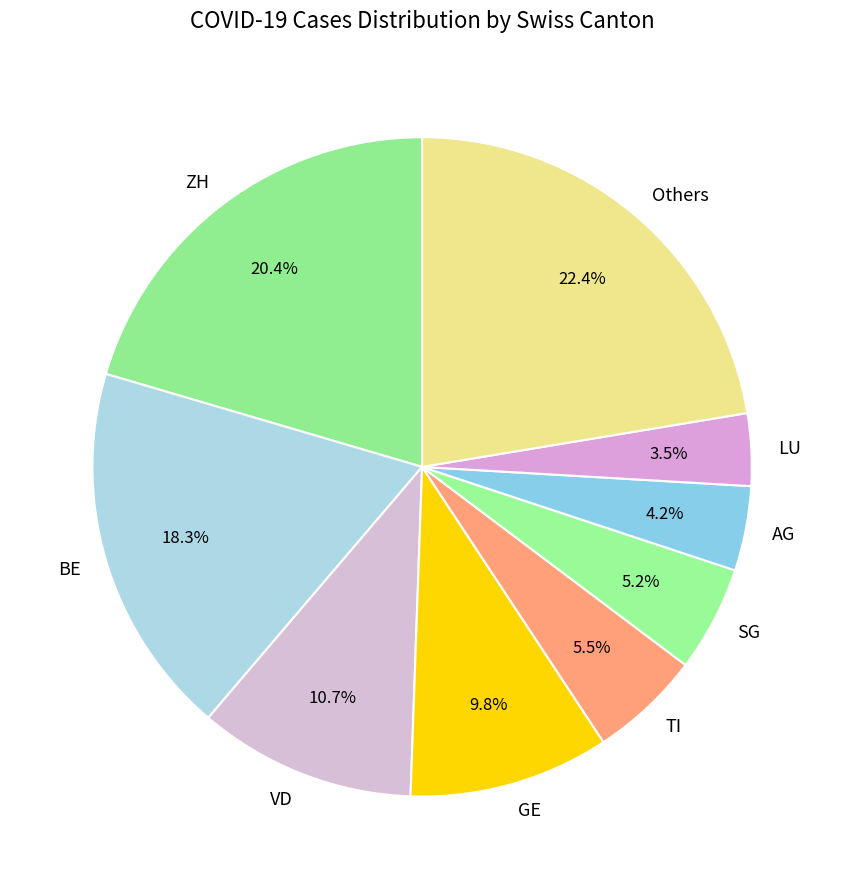

What is the total percentage of VD and Others?

33.1%